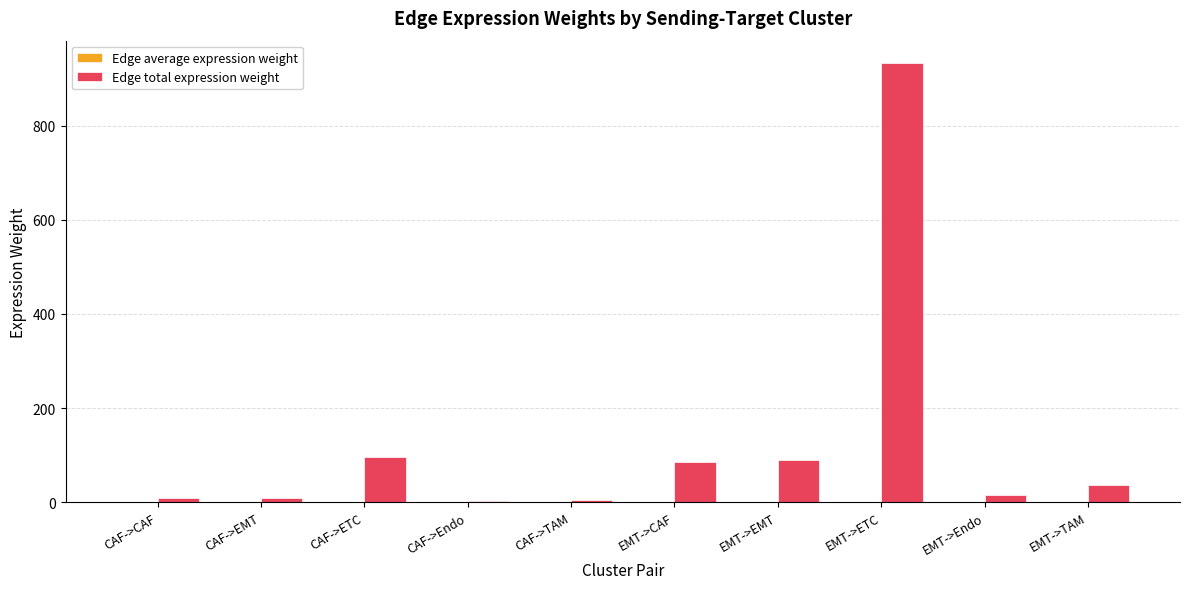

How many distinct data groups are displayed?

2